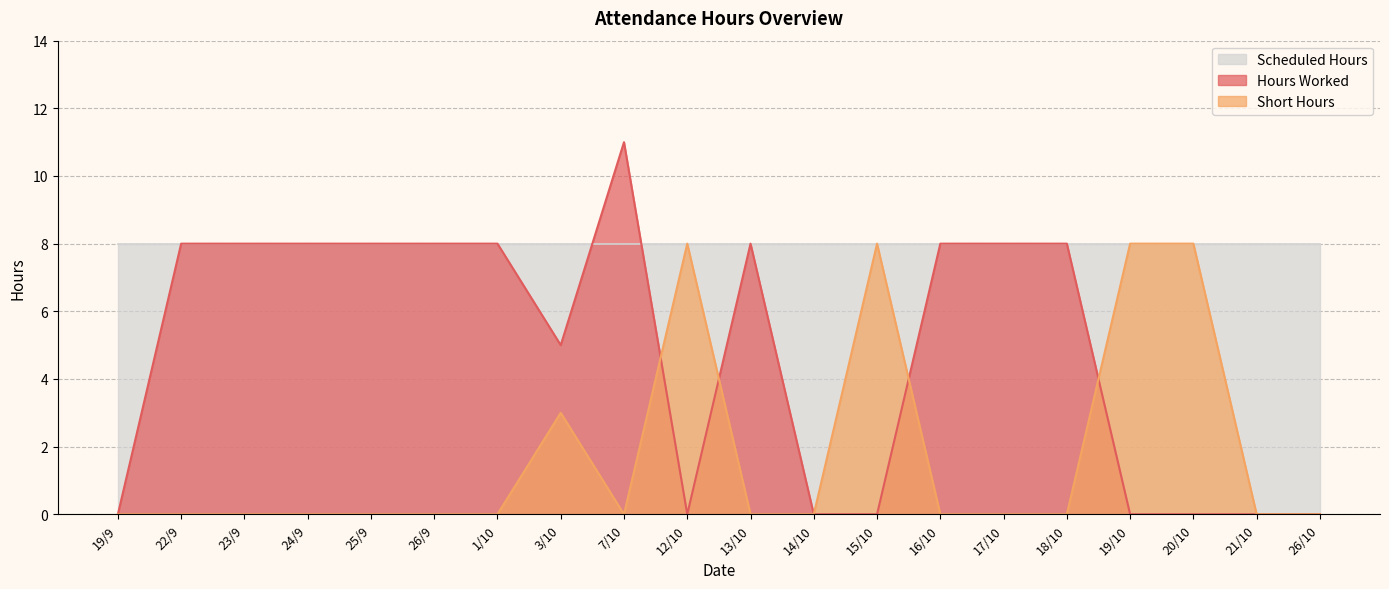

Does the chart have visible grid lines?

Yes